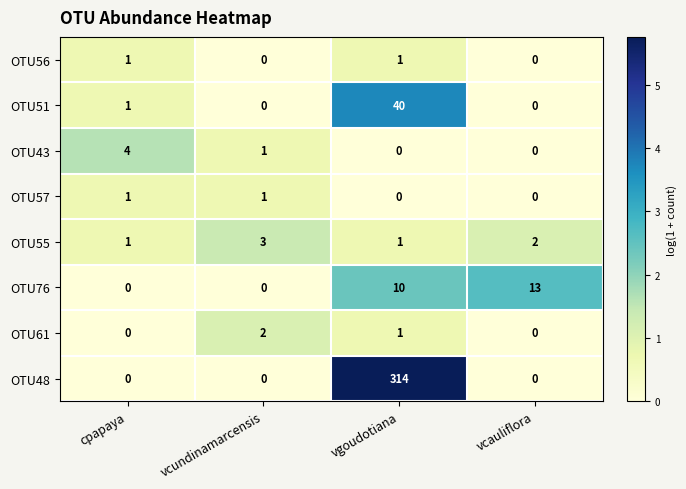

Where does the OTU43 series first go above 1?

cpapaya